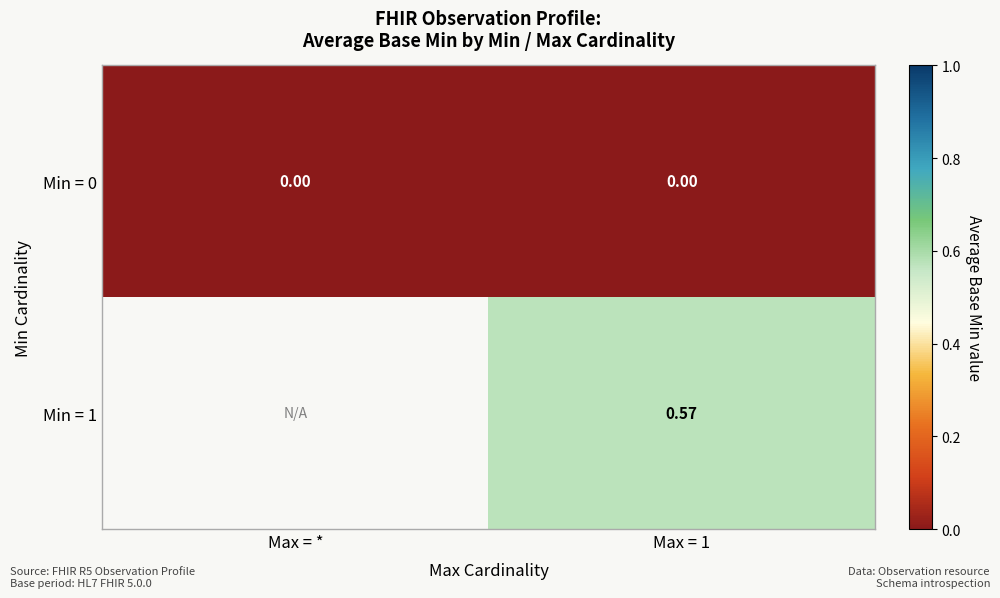

At which category is the sum across all series the highest?

Max = 1